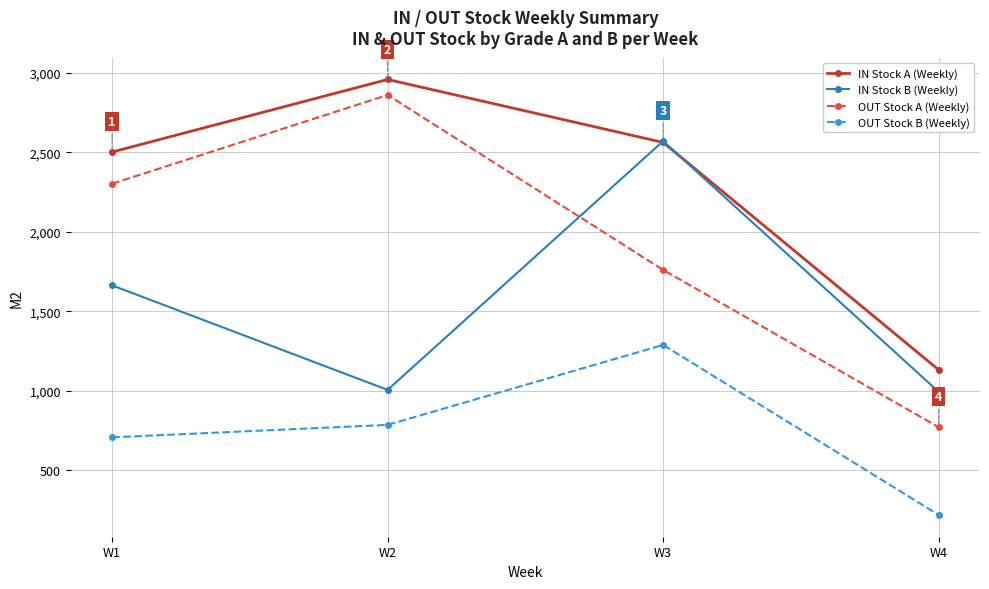

True or false: OUT Stock B (Weekly) has more than 0 interior local peaks.

True